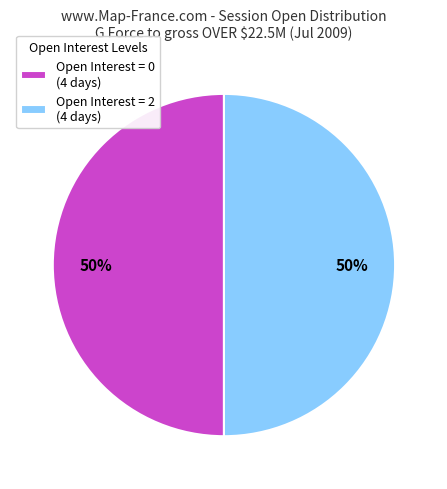

Is it true that Open Interest = 0 (4 days) is 36% of the pie?

False